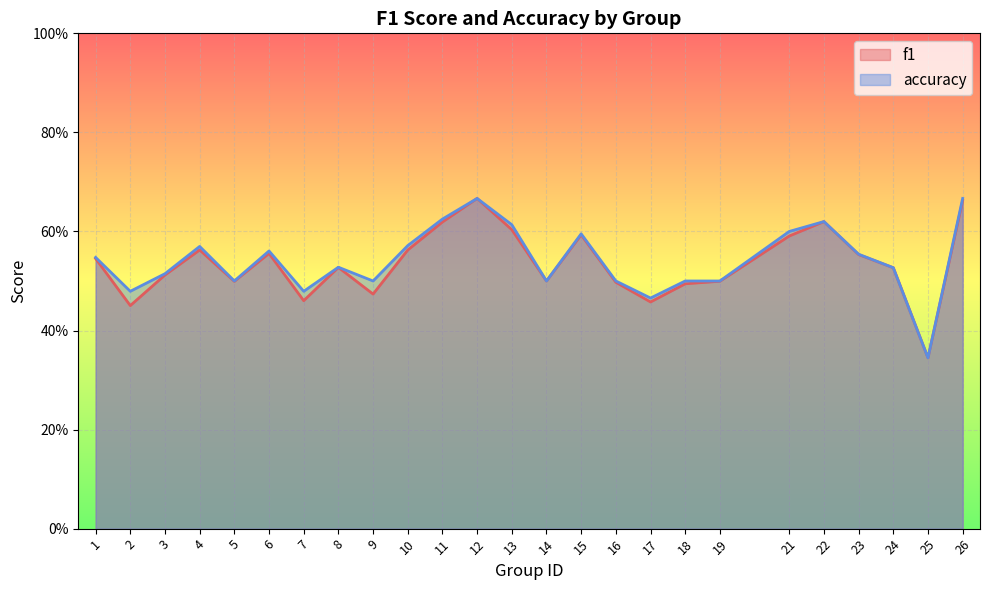

What is the difference between the maximum and minimum values in the f1 series?

0.3